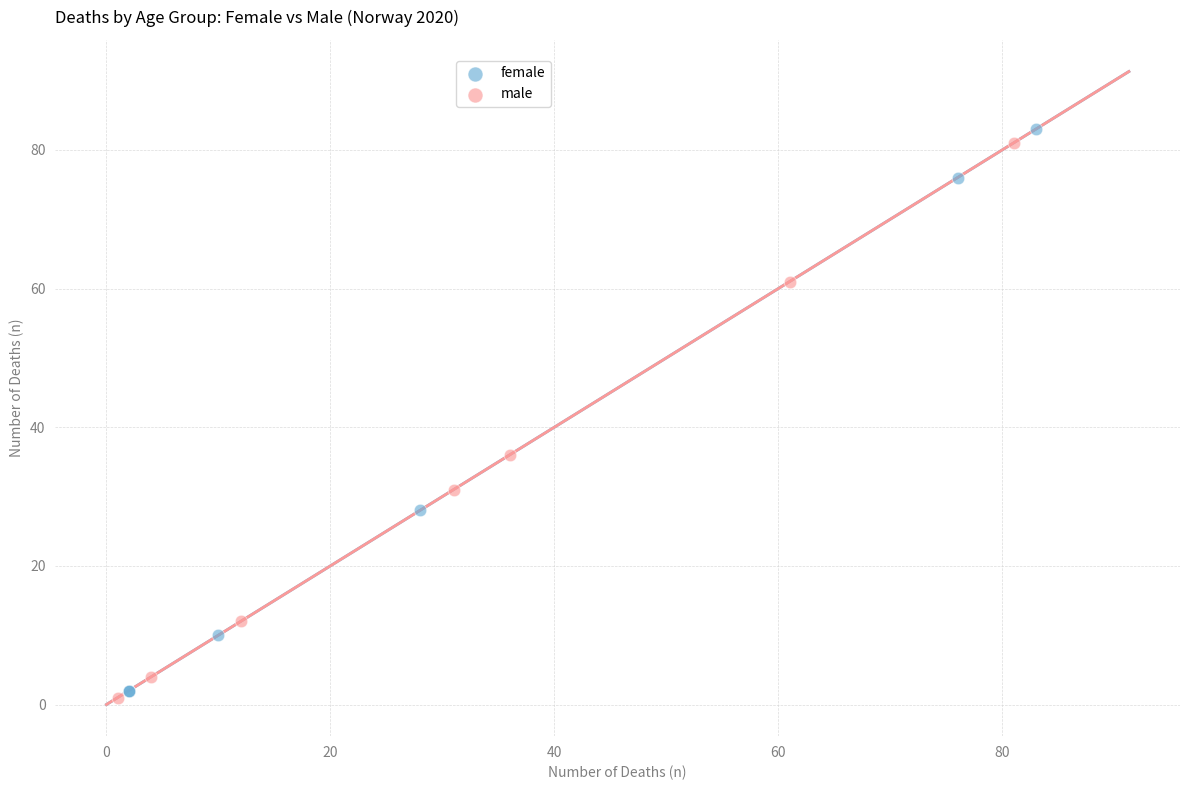

Which series has the widest spread of Y values?

female